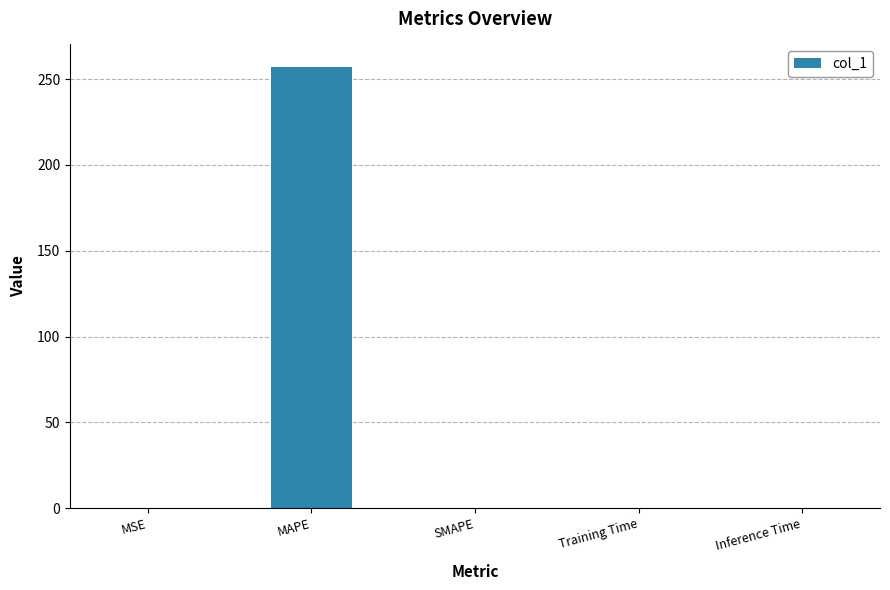

The chart shows a value of 0.0 at Inference Time. True or false?

True